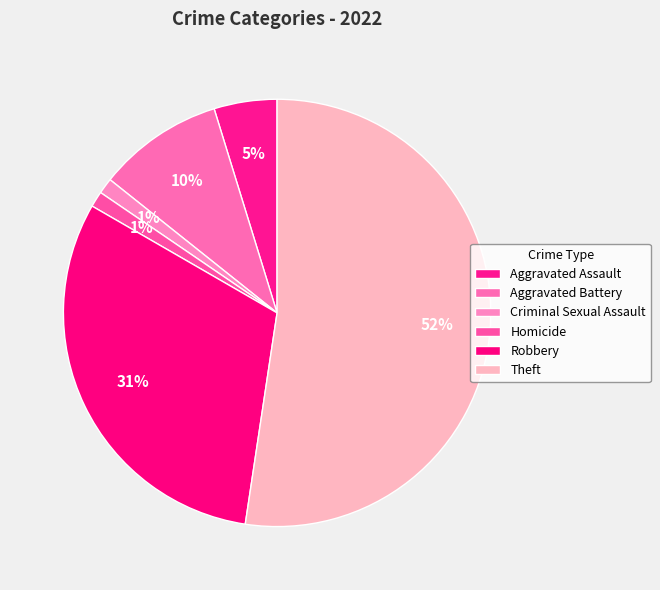

Which slice is the largest?

Theft